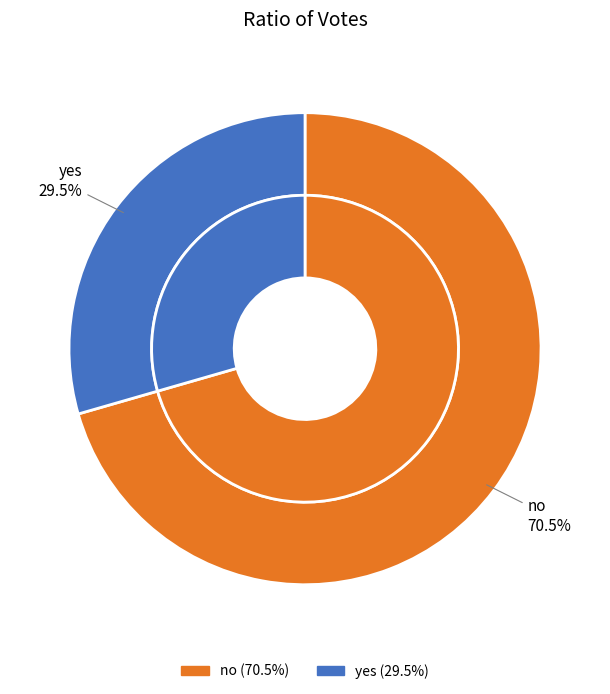

What percentage do no and yes together represent?

100.0%